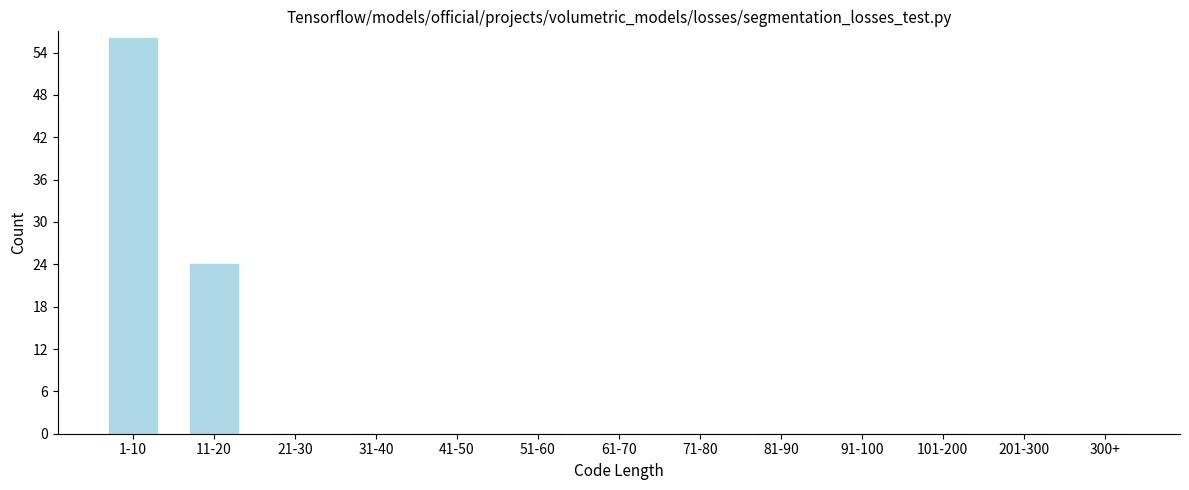

Reading right to left, transcribe all the data shown in this chart.

300+=0	201-300=0	101-200=0	91-100=0	81-90=0	71-80=0	61-70=0	51-60=0	41-50=0	31-40=0	21-30=0	11-20=24	1-10=56